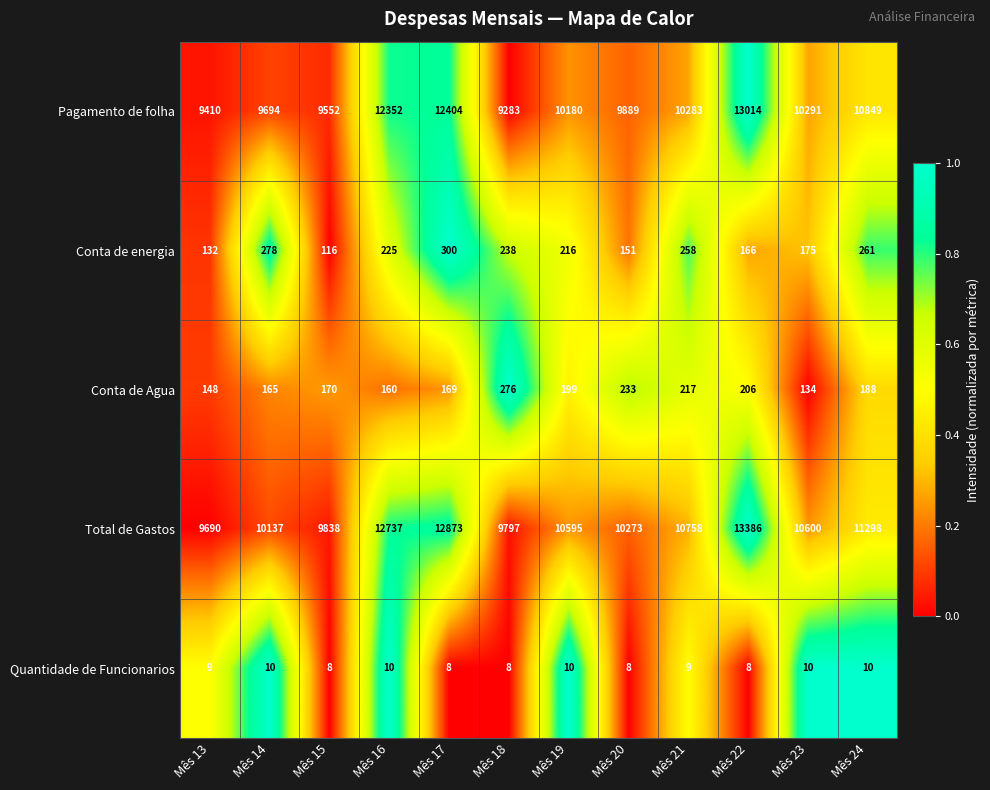

How many data points does each series have?

12